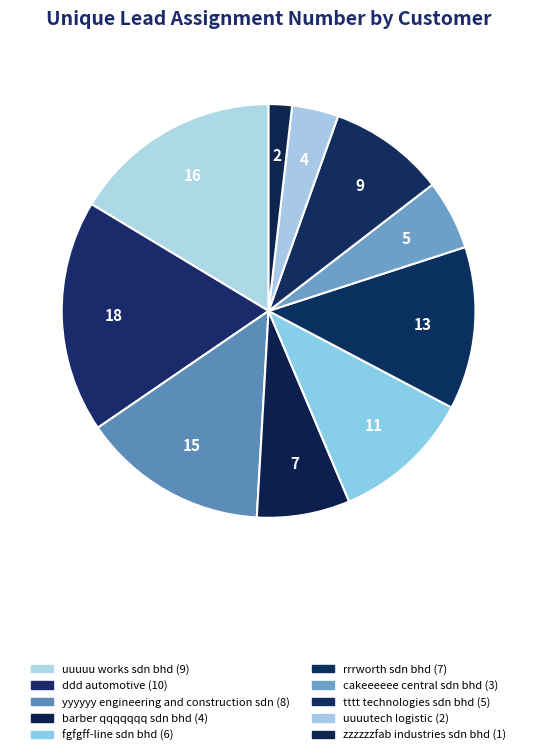

Count the number of slices in the pie.

10